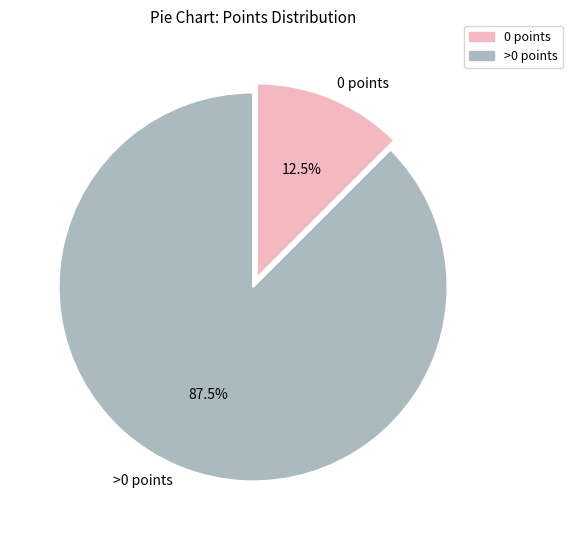

Does >0 points represent more than half of the total?

Yes